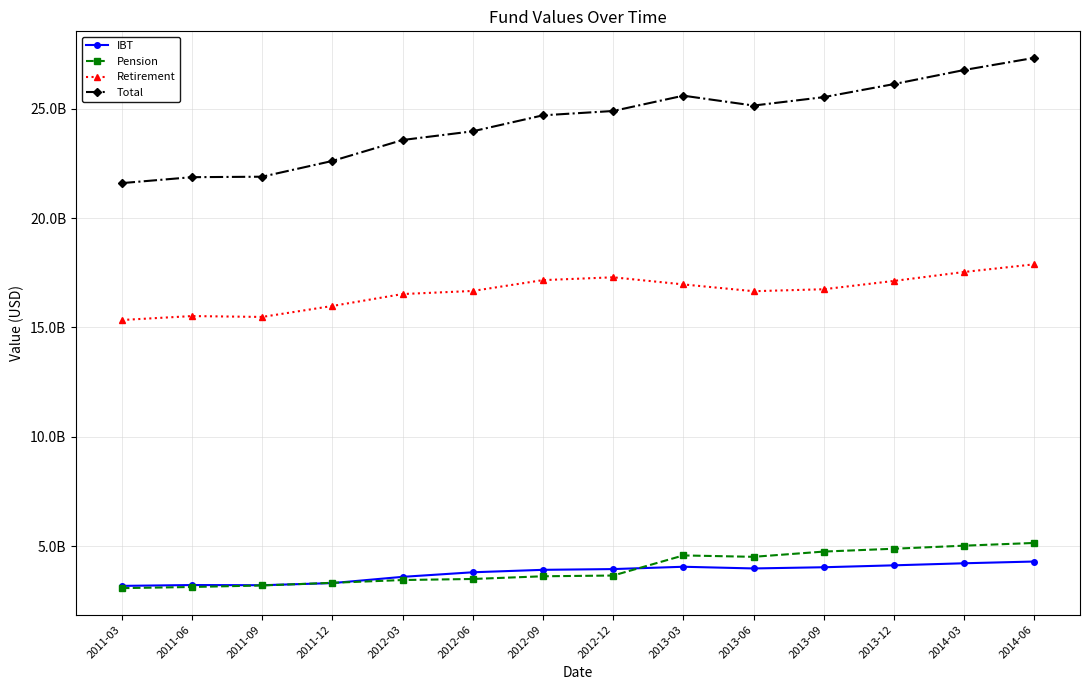

Rank the categories by Retirement value from lowest to highest.

2011-03, 2011-09, 2011-06, 2011-12, 2012-03, 2013-06, 2012-06, 2013-09, 2013-03, 2013-12, 2012-09, 2012-12, 2014-03, 2014-06